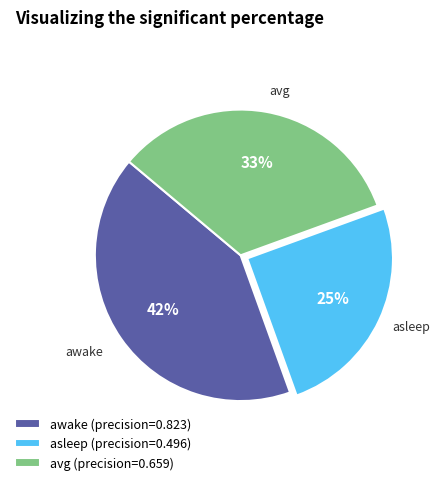

Between avg and awake, which is larger?

awake